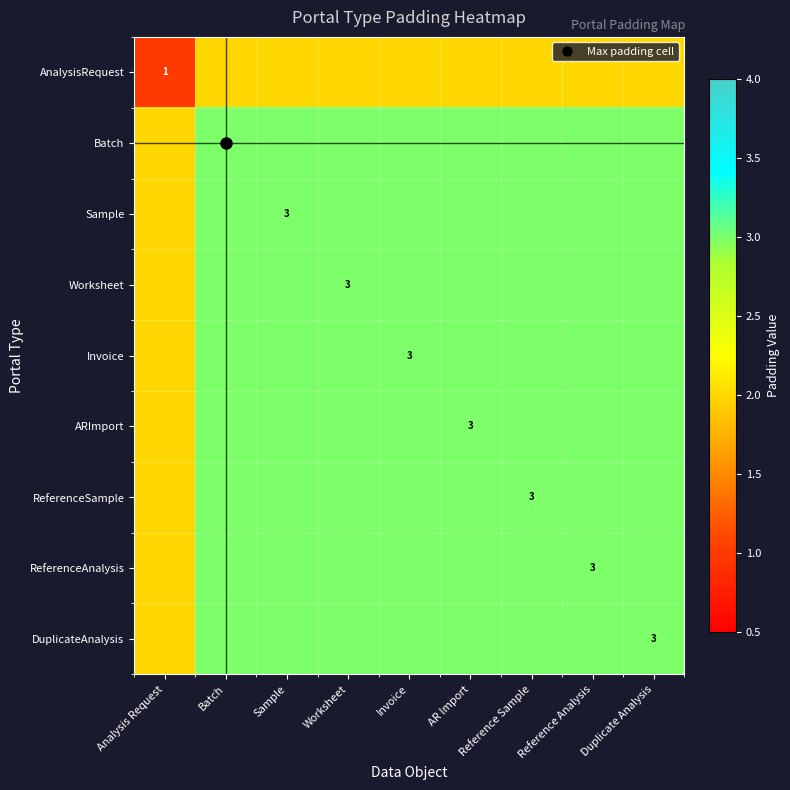

What is the approximate value of AnalysisRequest at Batch?

2